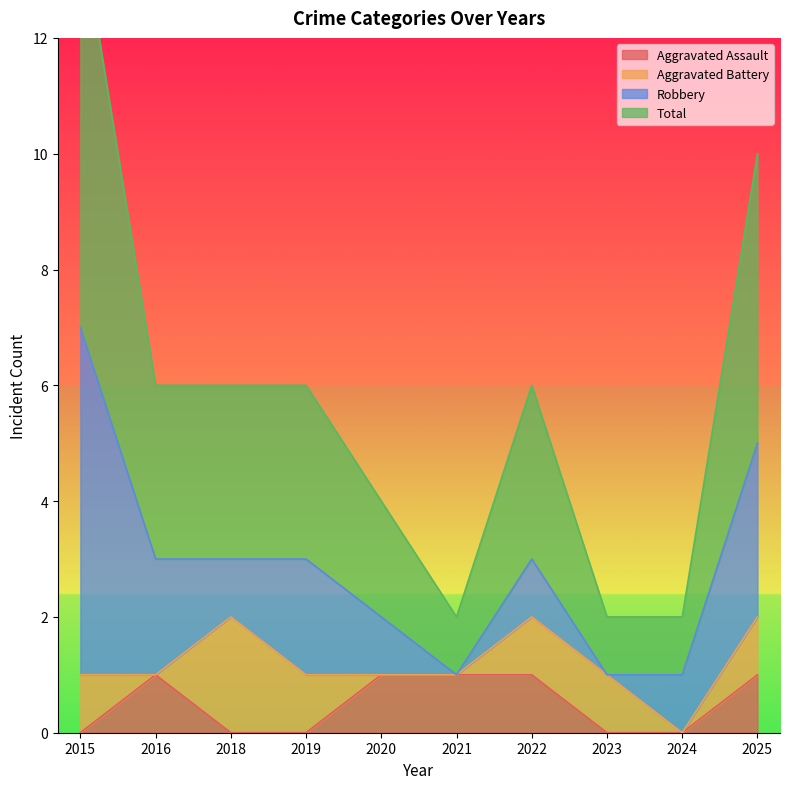

True or false: Aggravated Assault and Total cross at least once.

False